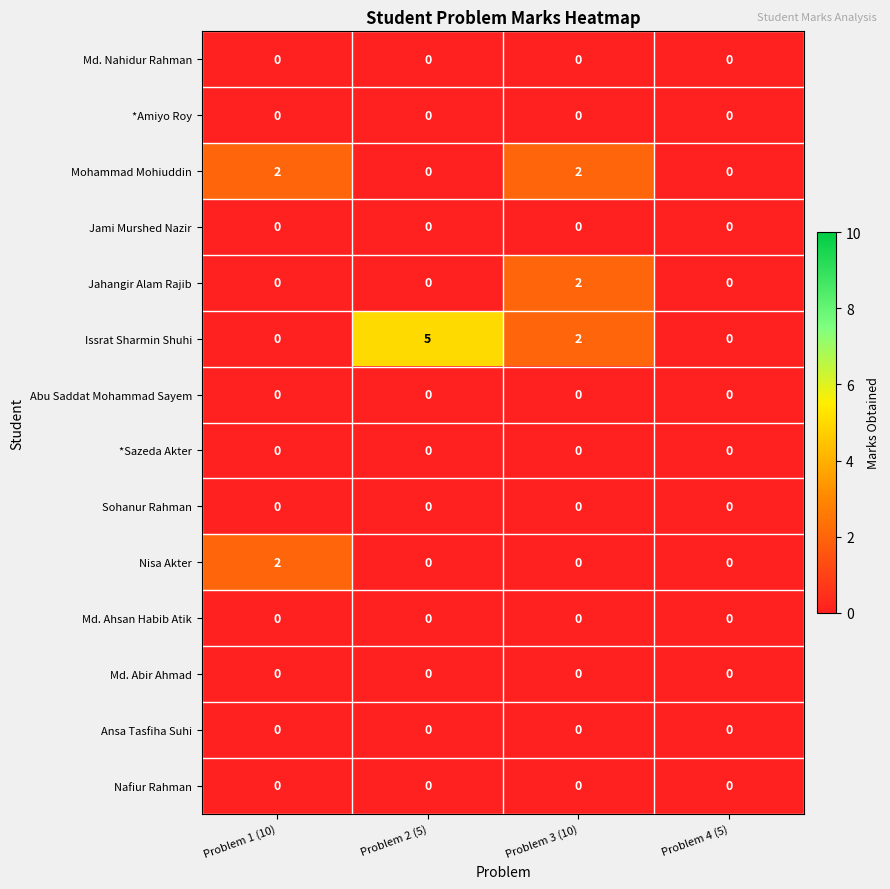

Between Problem 2 (5) and Problem 3 (10), which series saw the biggest shift?

Issrat Sharmin Shuhi